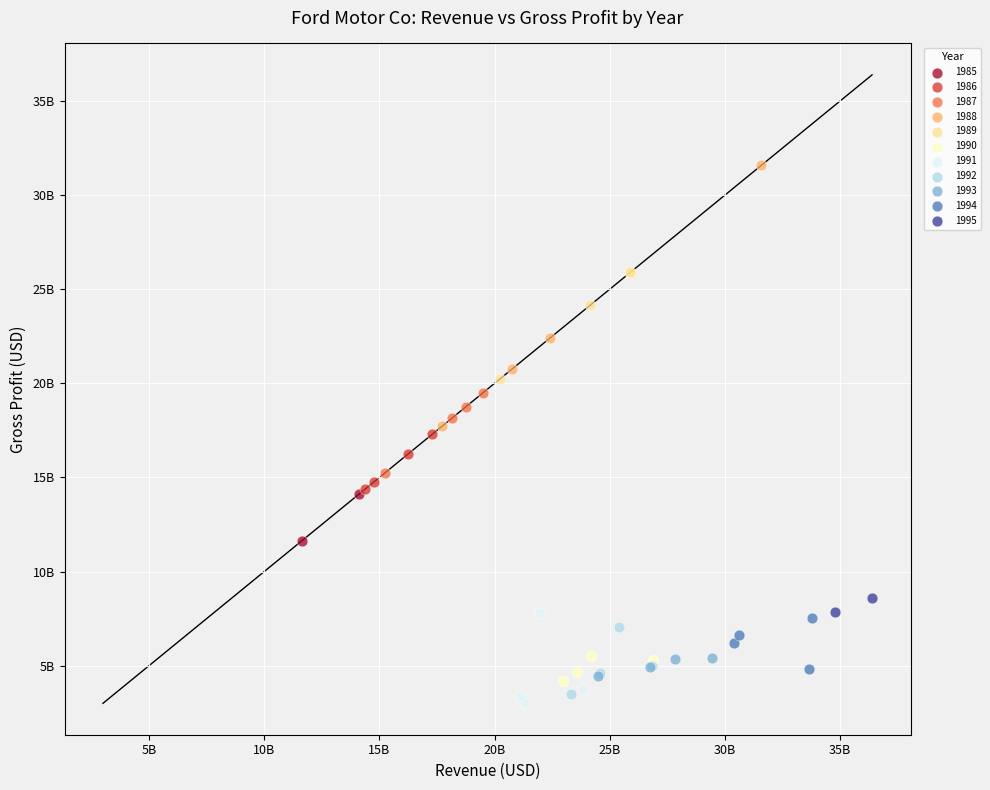

What are all the series names shown in the legend?

1985, 1986, 1987, 1988, 1989, 1990, 1991, 1992, 1993, 1994, 1995